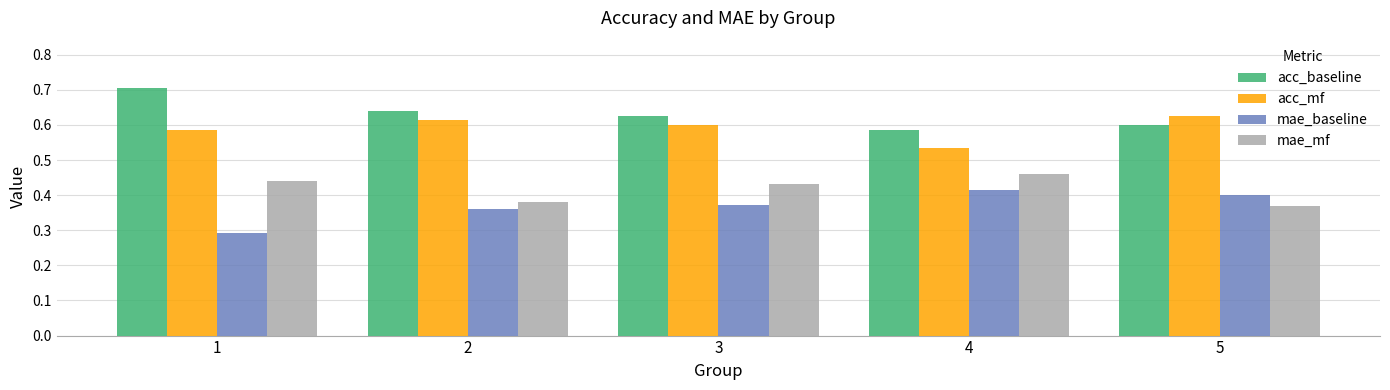

Rank the series by their maximum value, from lowest to highest.

mae_baseline, mae_mf, acc_mf, acc_baseline